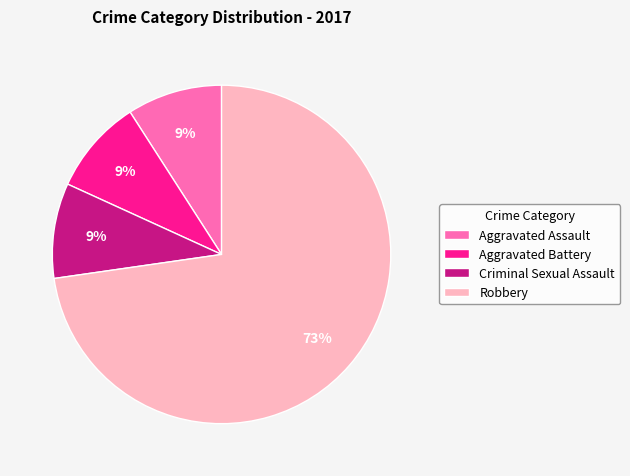

Combined, do Robbery and Aggravated Battery account for over 50%?

Yes